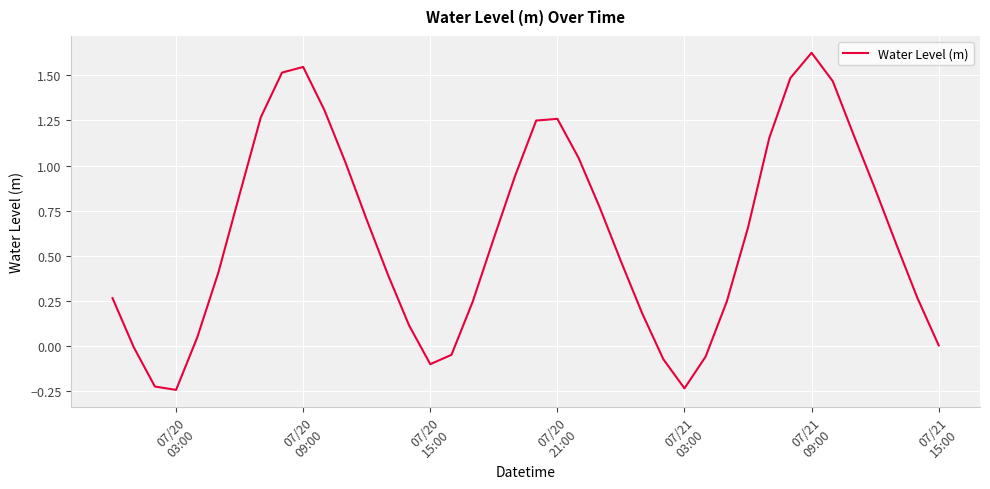

Does the chart have visible grid lines?

Yes